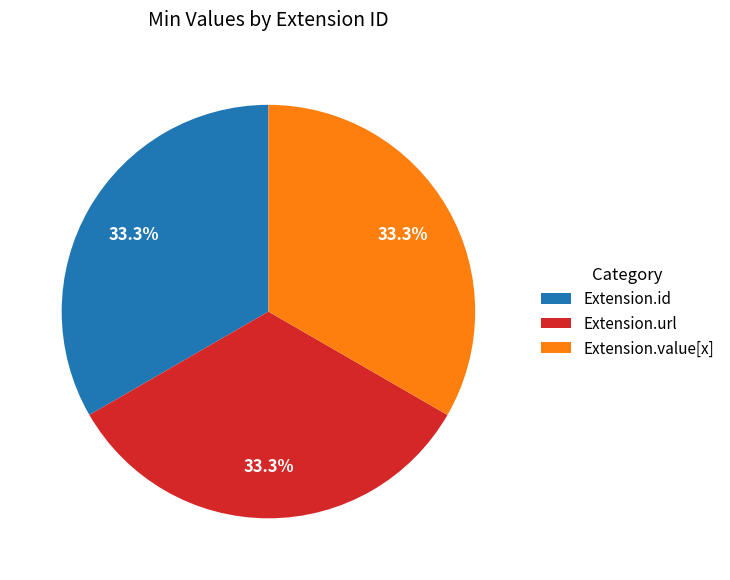

Does Extension.value[x] account for over 50% of the chart?

No